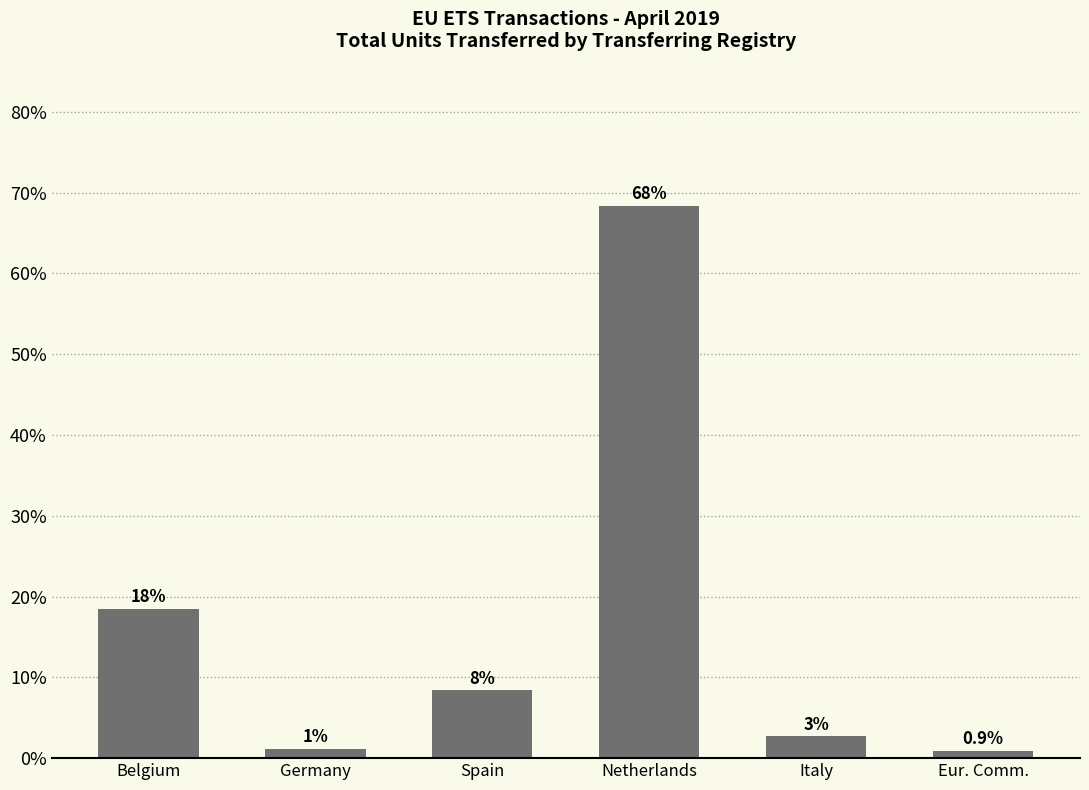

What is the maximum value shown in the chart?

68.3